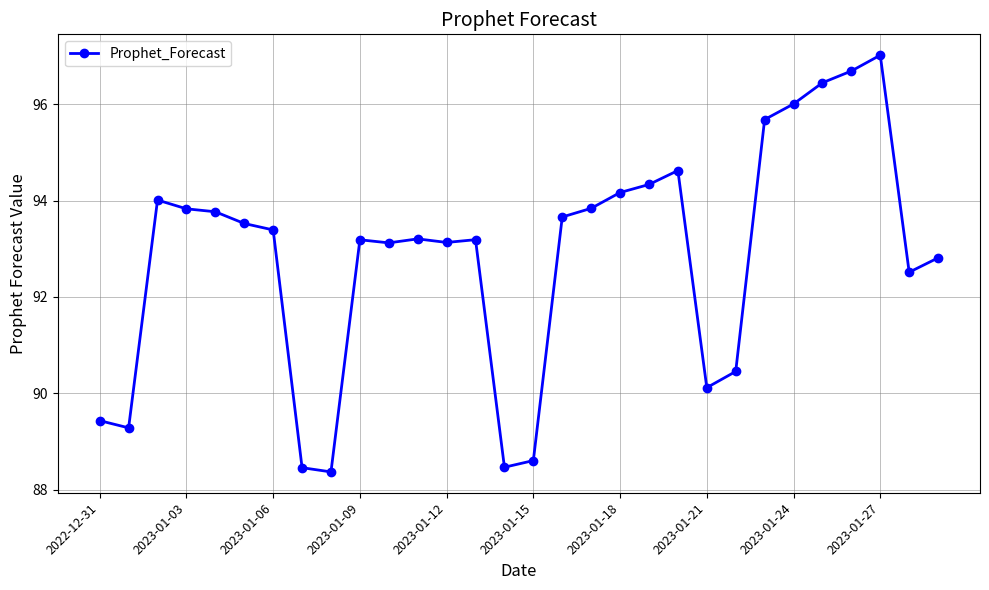

What is the sum of all values?

2785.3